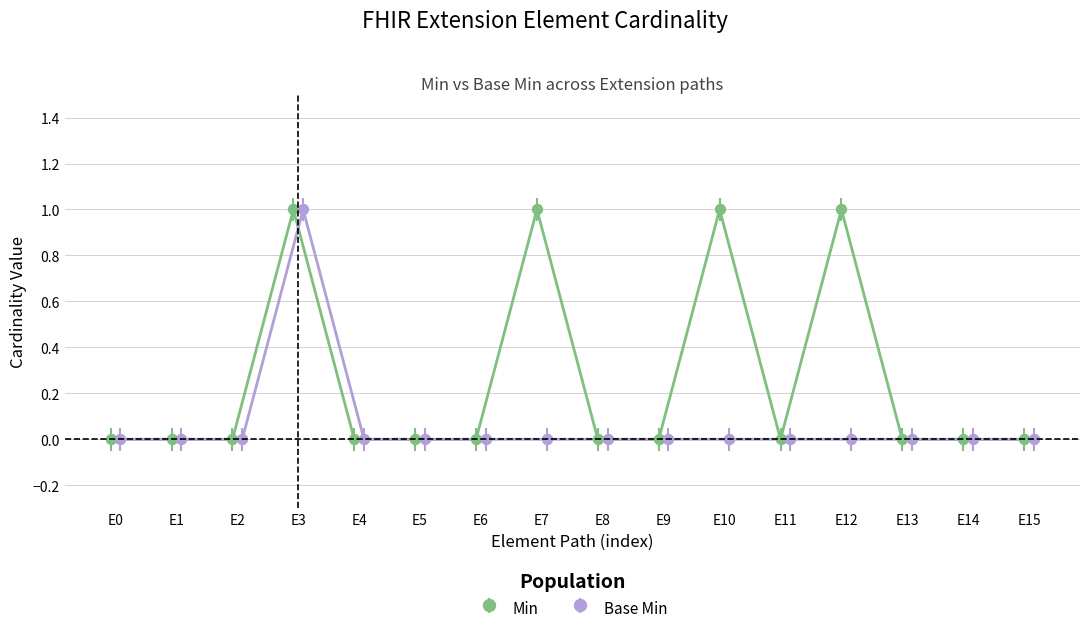

What is the difference between the second highest and minimum values in the Min series?

1